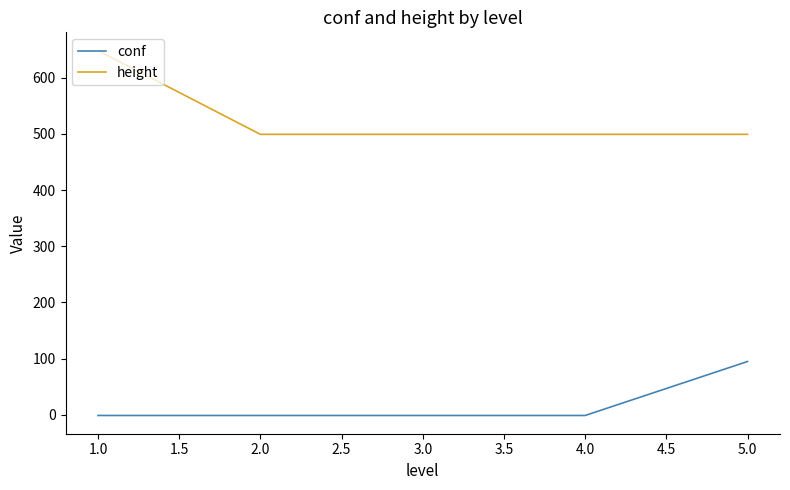

True or false: conf and height cross at least once.

False